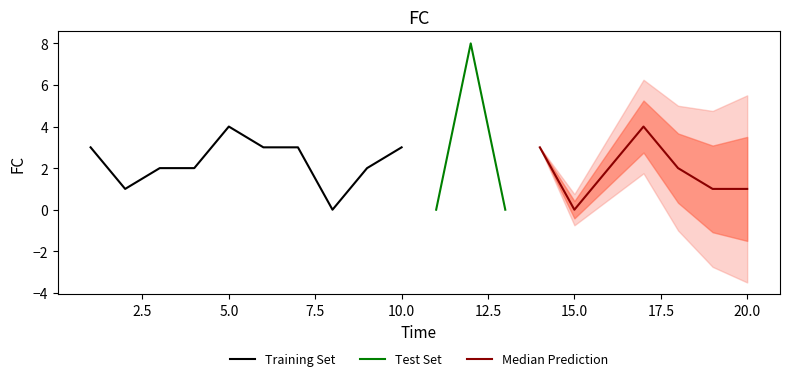

What is the maximum value shown in the chart?

8